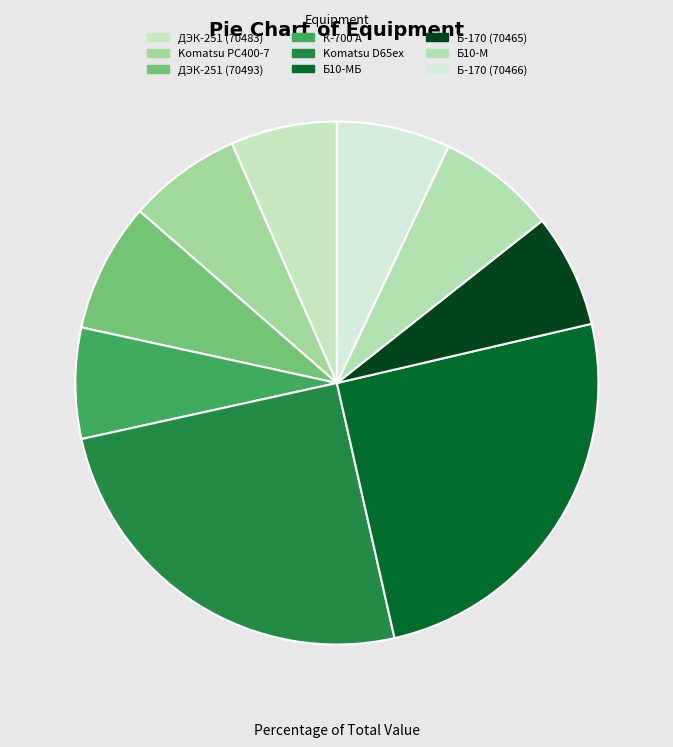

Which slice is the smallest?

ДЭК-251 (кран гусеничный) (70483)